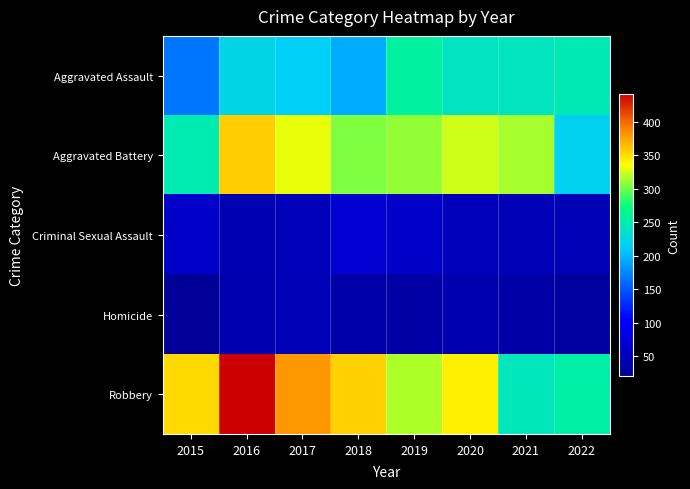

Reading left to right, extract all data points from this chart.

Aggravated Assault: 2015=166	2016=222	2017=214	2018=194	2019=257	2020=240	2021=241	2022=246
Aggravated Battery: 2015=248	2016=357	2017=331	2018=305	2019=309	2020=324	2021=314	2022=217
Criminal Sexual Assault: 2015=61	2016=42	2017=48	2018=69	2019=61	2020=49	2021=46	2022=45
Homicide: 2015=20	2016=40	2017=45	2018=34	2019=31	2020=39	2021=33	2022=25
Robbery: 2015=352	2016=442	2017=380	2018=355	2019=316	2020=343	2021=243	2022=254